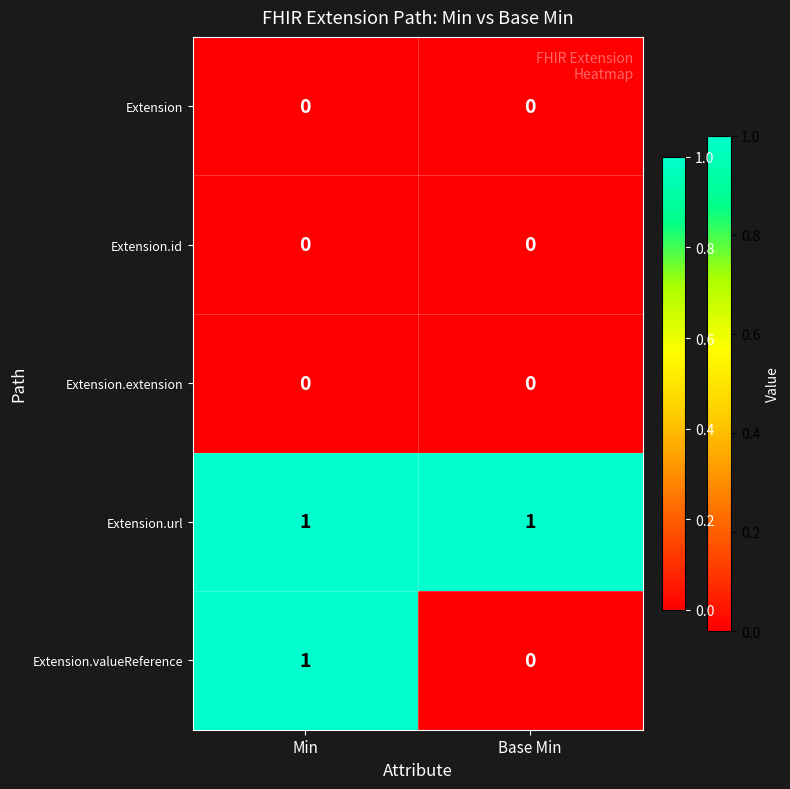

Which series has the largest total across all categories?

Extension.url